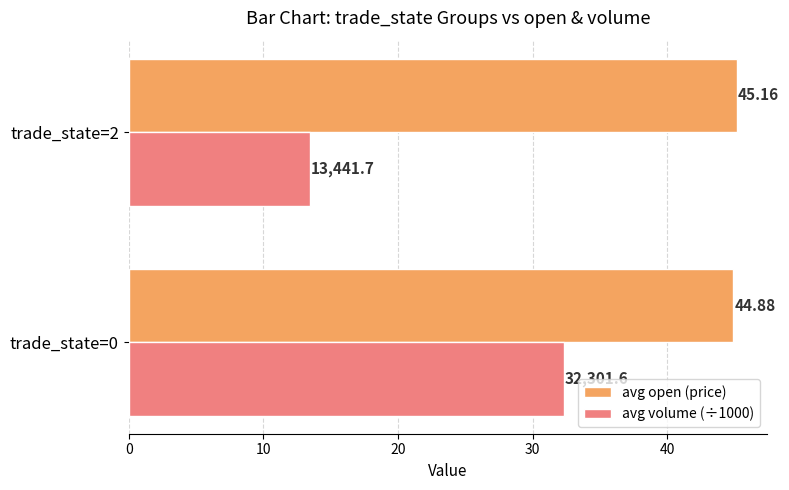

Which series has the largest total across all categories?

avg open (price)